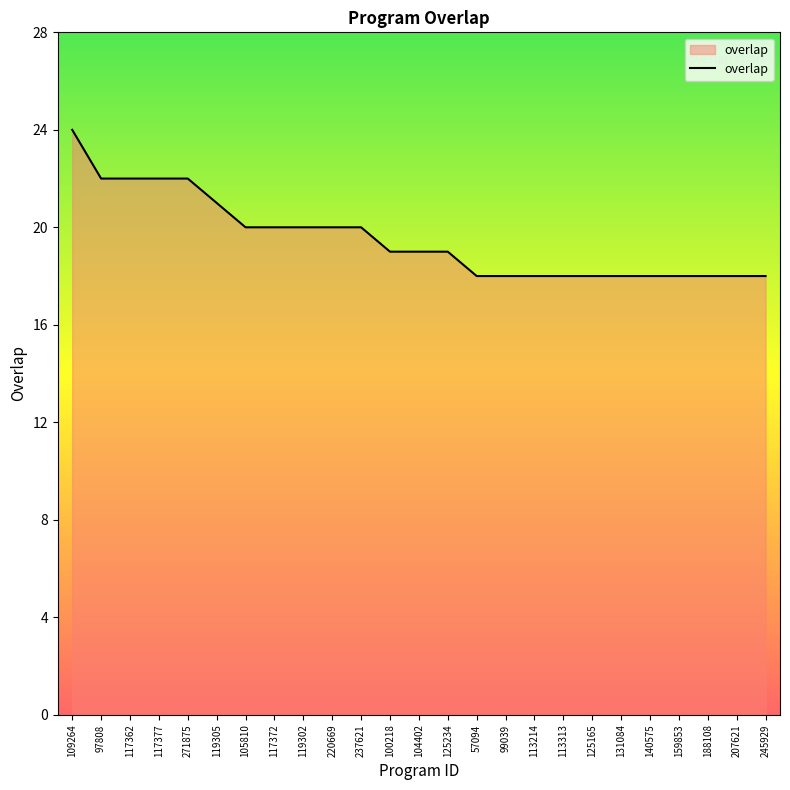

What is the average value?

20